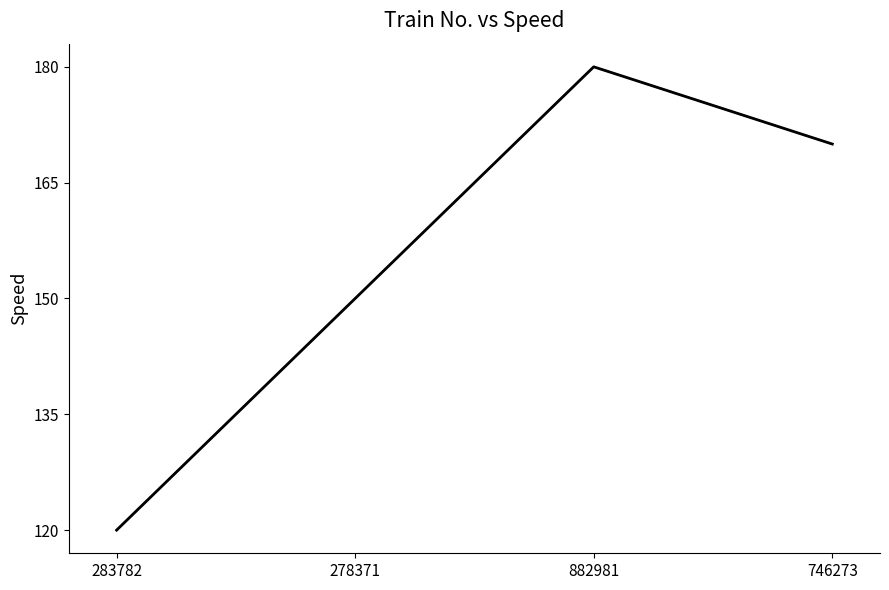

What value does the data have at 882981, to the nearest 5?

180